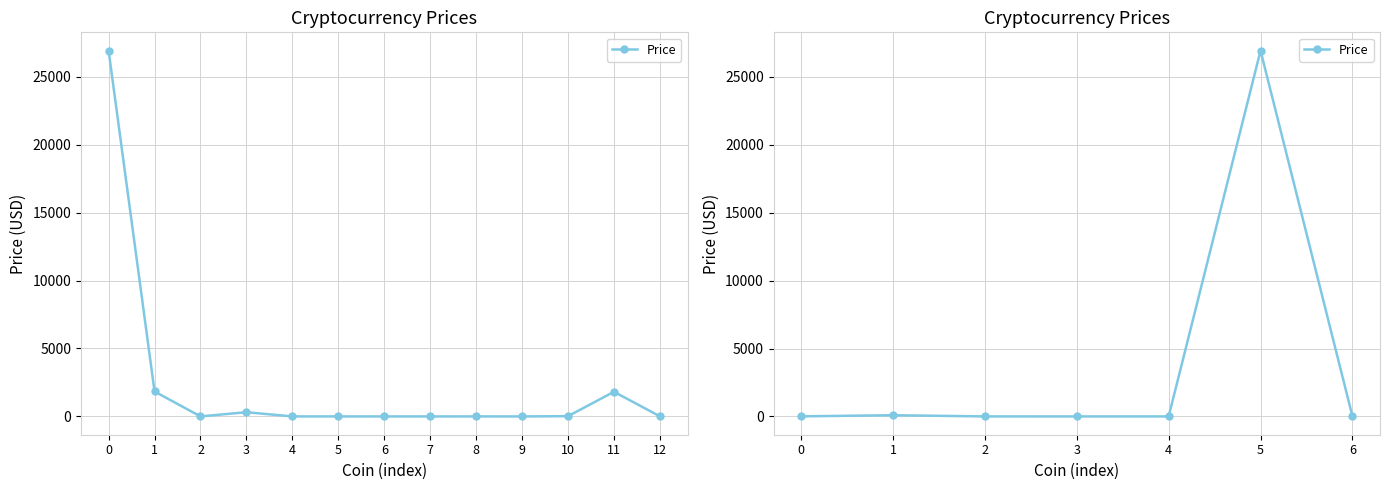

How many points are higher than both their immediate neighbors (excluding endpoints)?

2